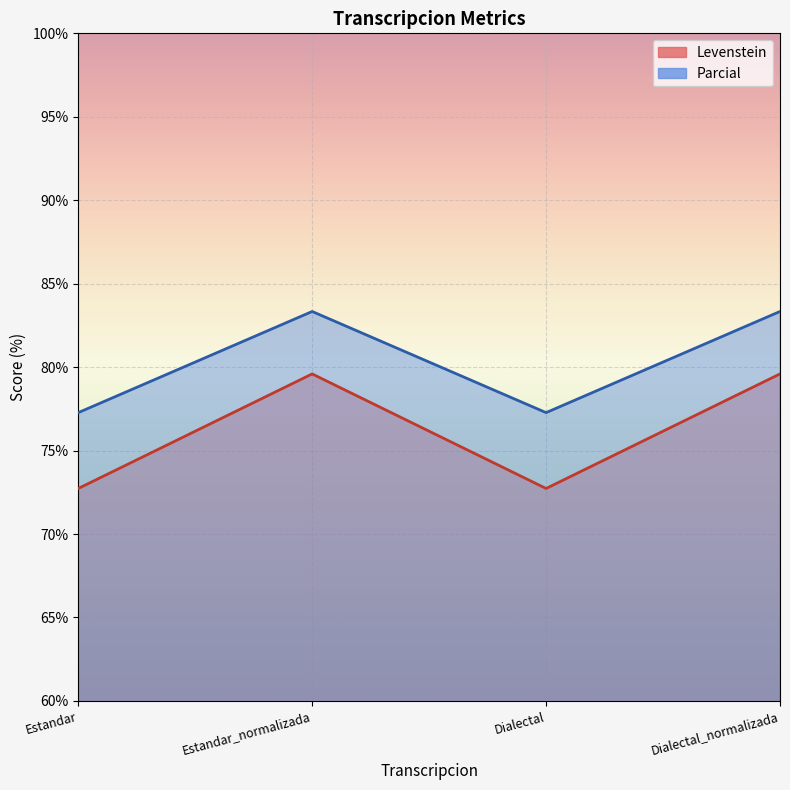

How many values in the Levenstein series are below 79?

2